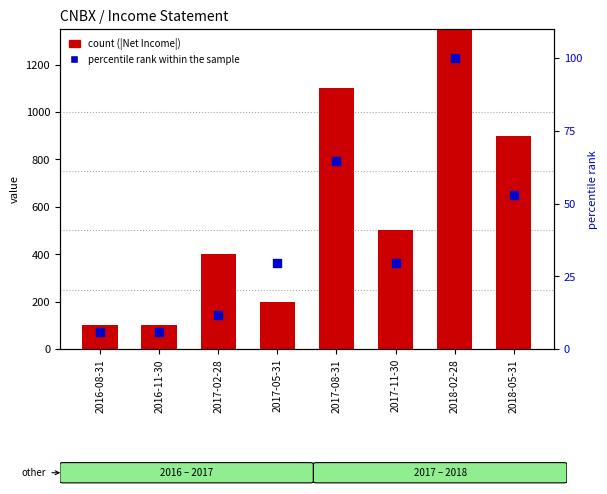

Which series reaches the maximum Y coordinate?

count (|Net Income|)